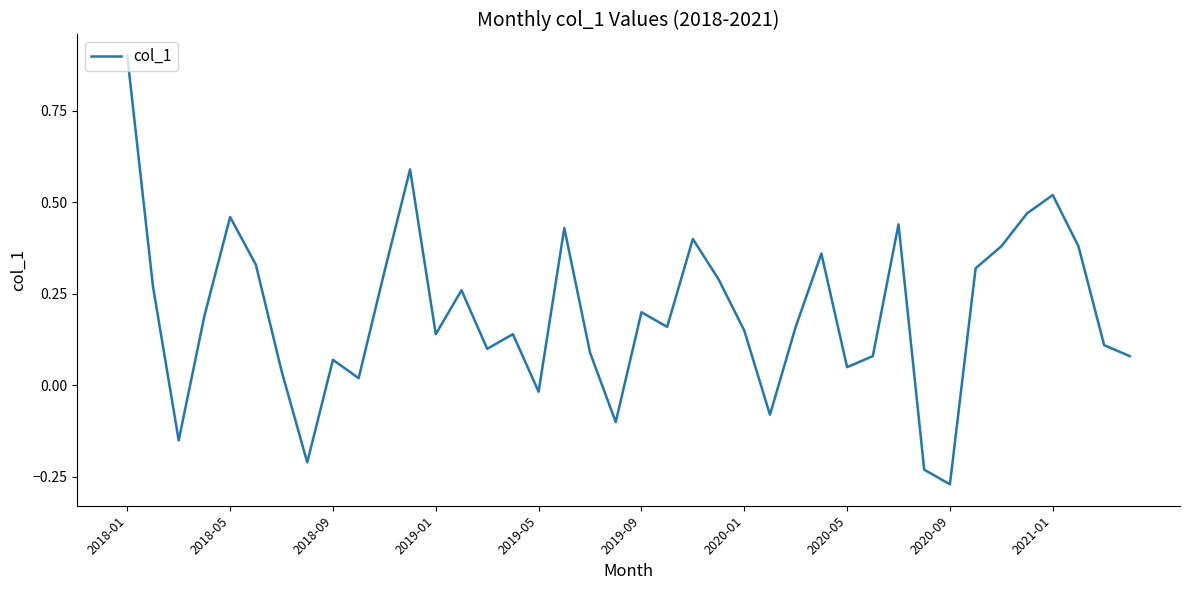

What is the difference between the maximum and minimum values?

1.2